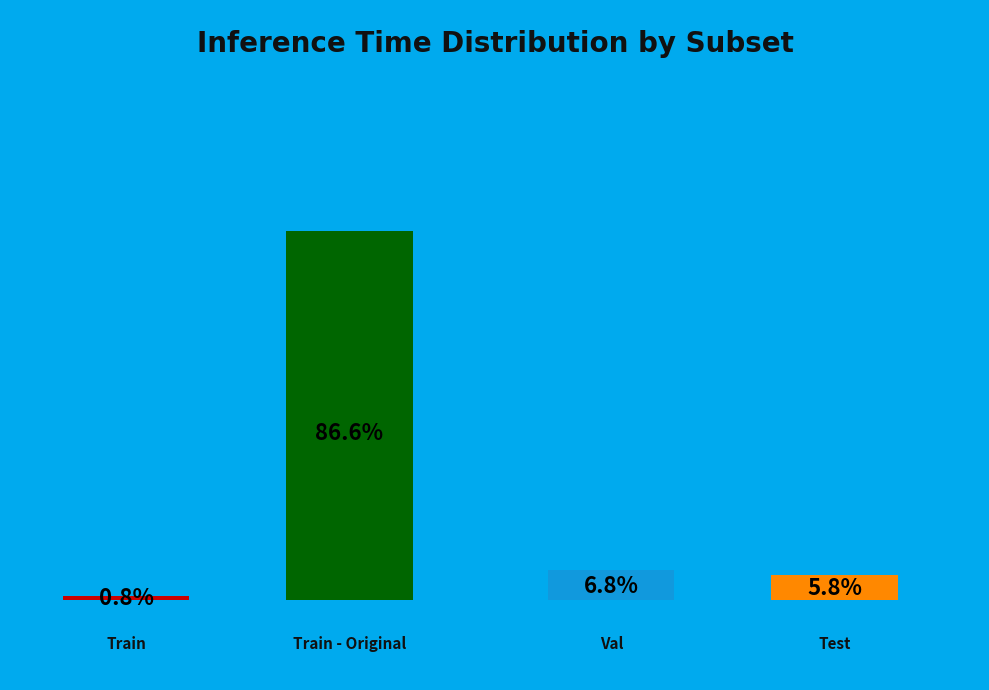

What percentage is NOT represented by Test?

94.2%